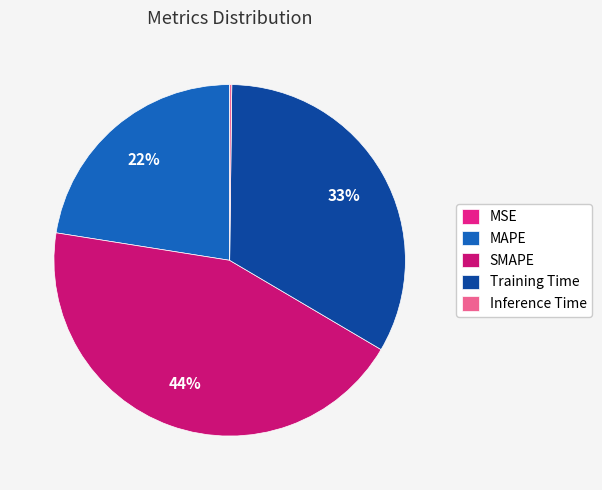

What percentage is NOT represented by MAPE?

77.5%